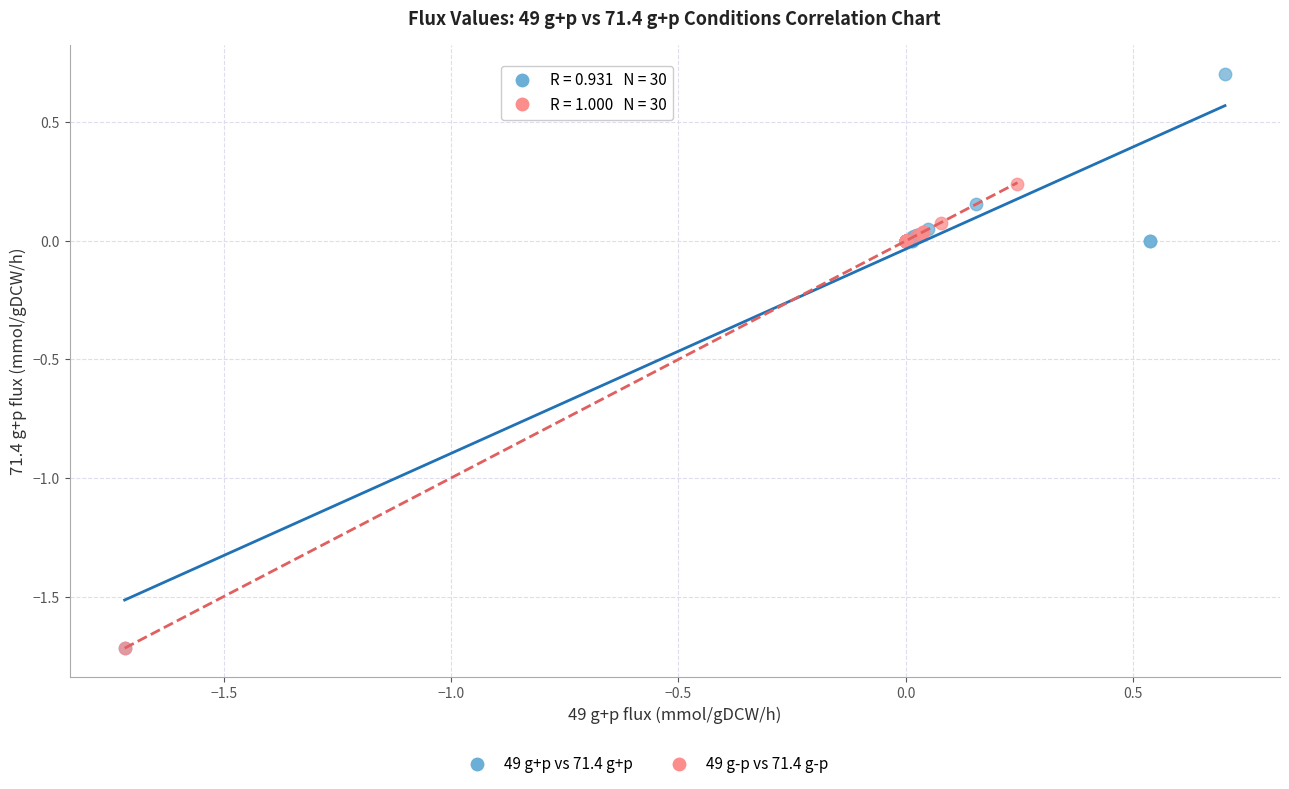

Which series reaches the maximum Y coordinate?

49 g+p vs 71.4 g+p